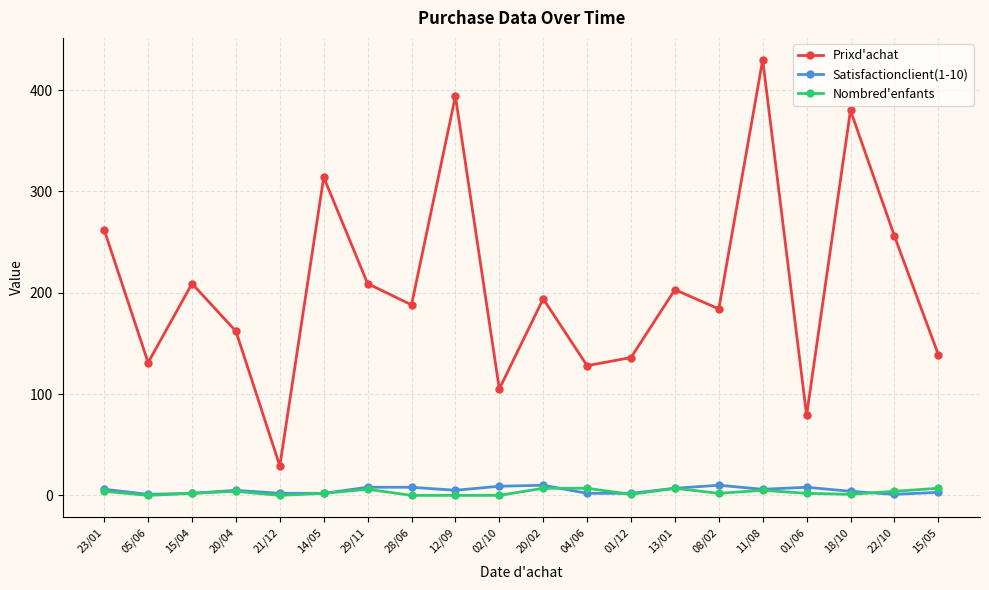

What is the difference between the highest and lowest values at 18/10?

379